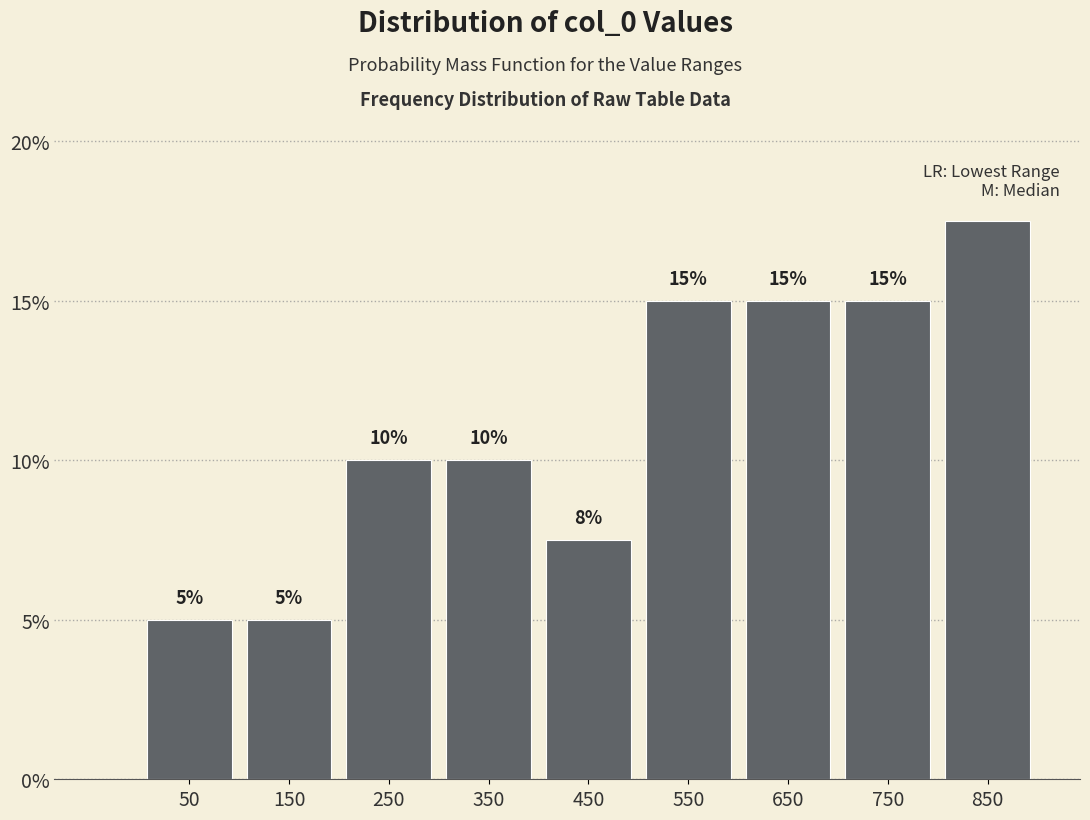

Which range on the x-axis has the tallest bar?

800 to 900